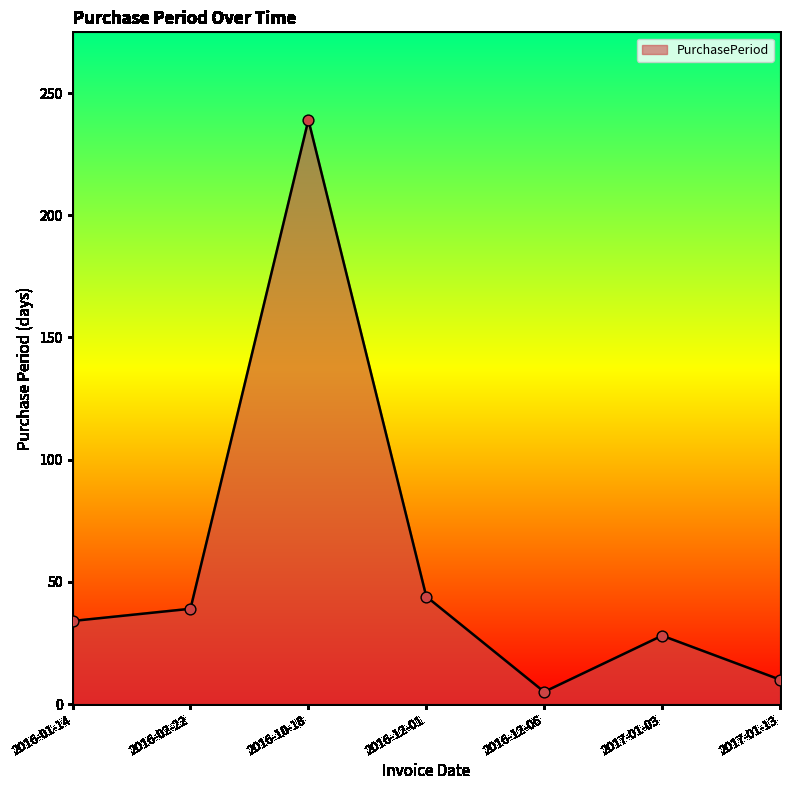

Which has a higher value, 2016-10-18 or 2017-01-03?

2016-10-18